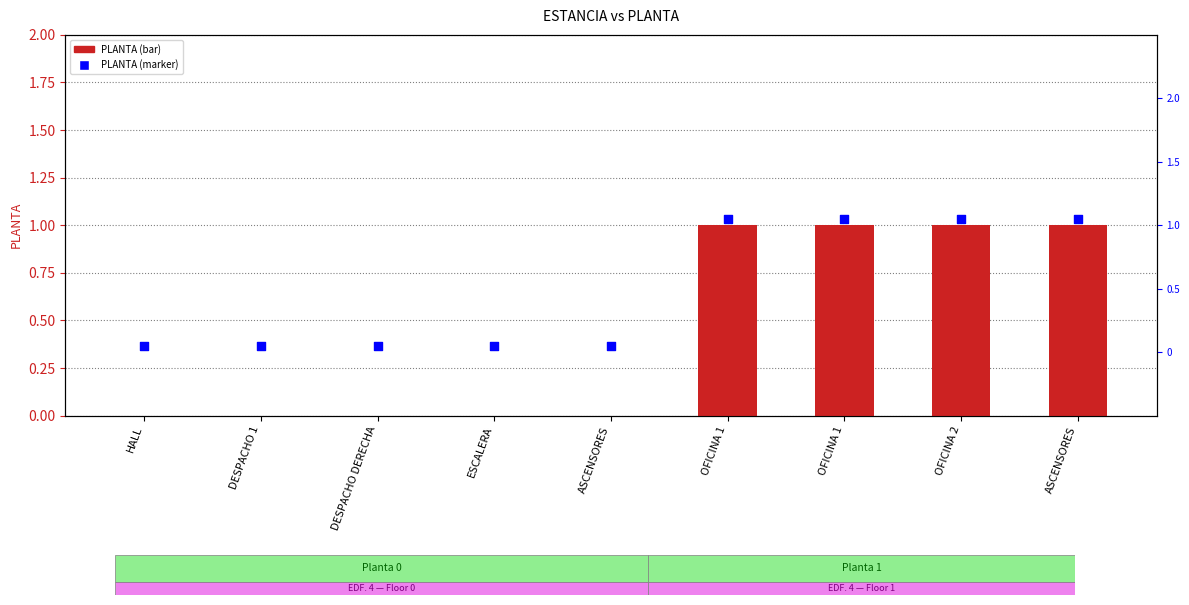

At how many categories does at least one series exceed 1?

4